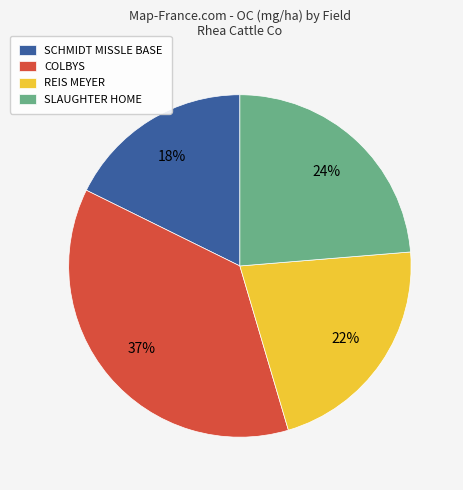

True or false: SLAUGHTER HOME accounts for 24% of the total.

True